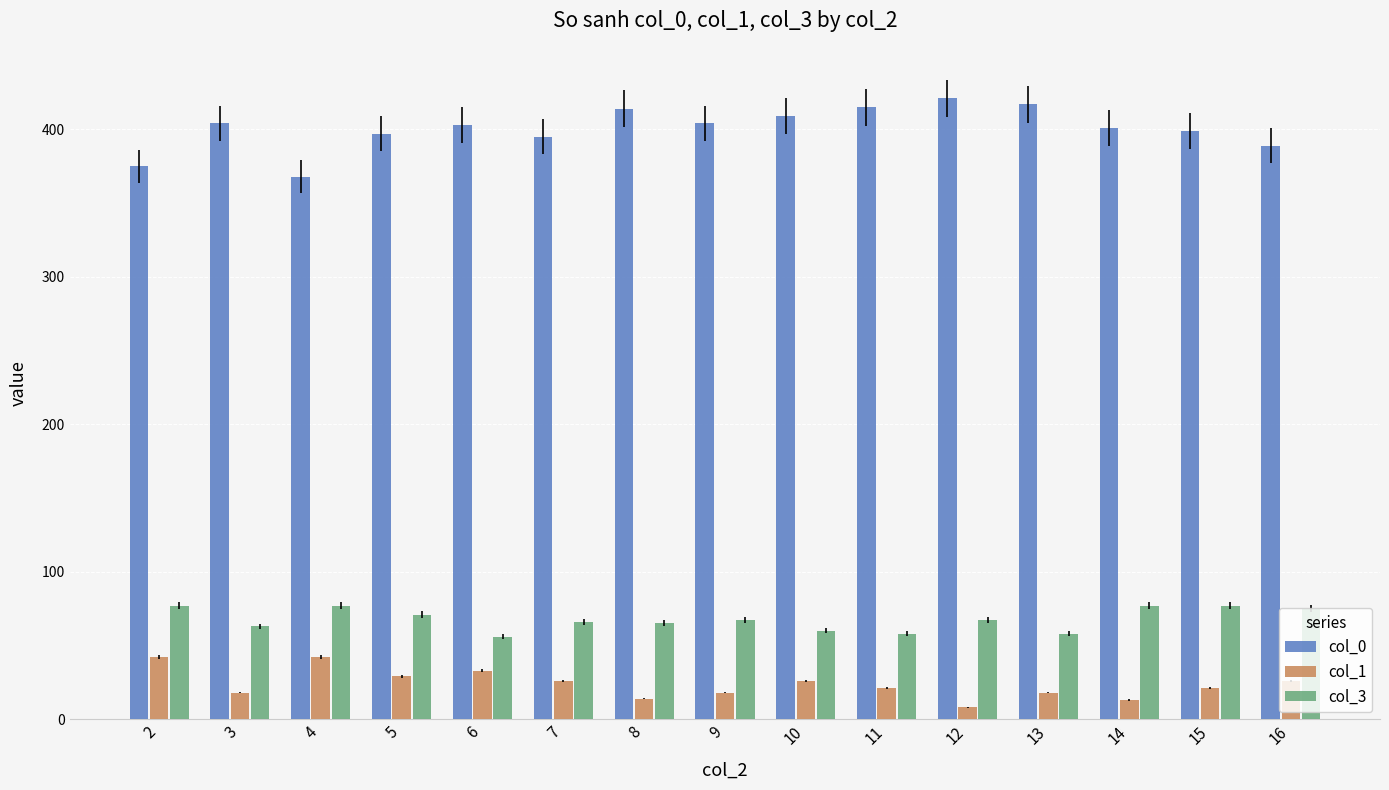

What is the spread (max minus min) of values at 15?

378